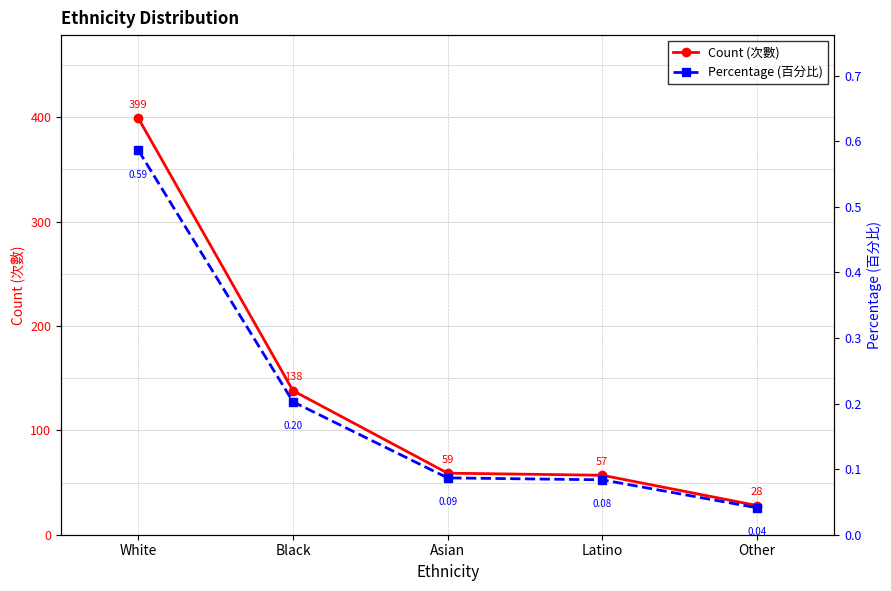

Between Latino and Other, which series saw the biggest shift?

Count (次數)